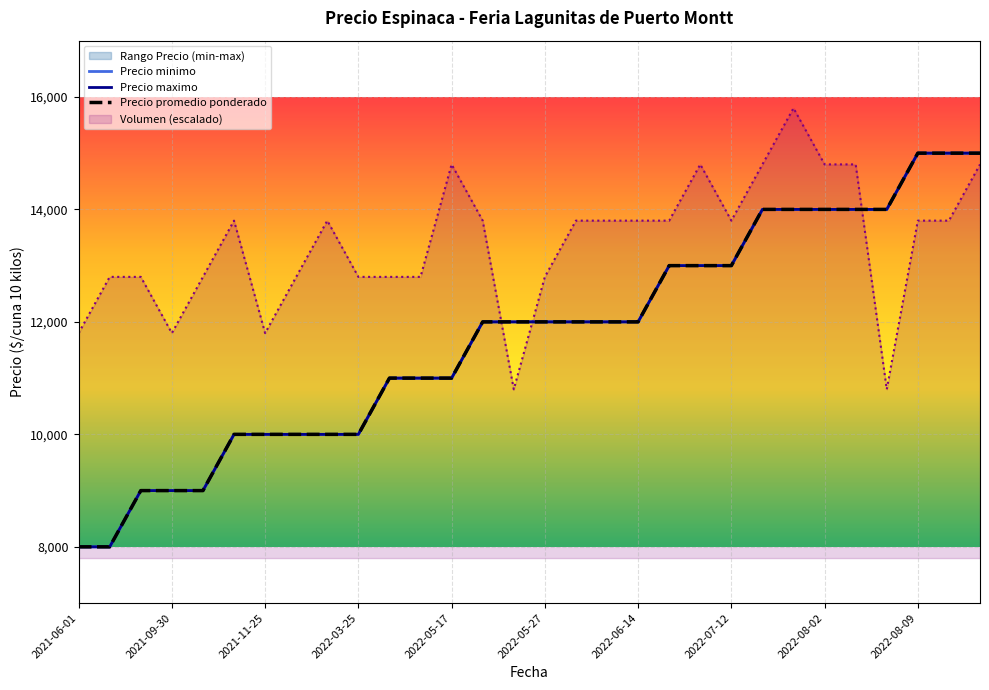

True or false: Precio minimo has more than 0 interior local peaks.

False